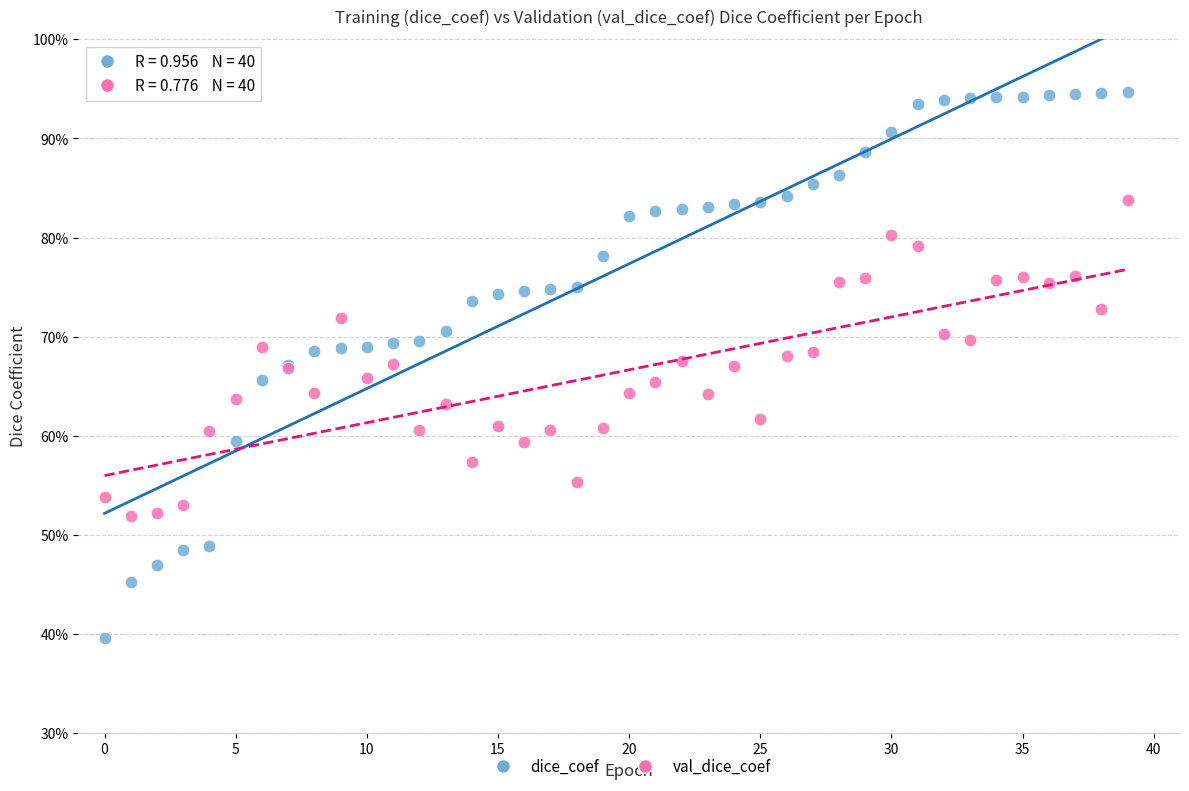

What are all the series names shown in the legend?

dice_coef, val_dice_coef